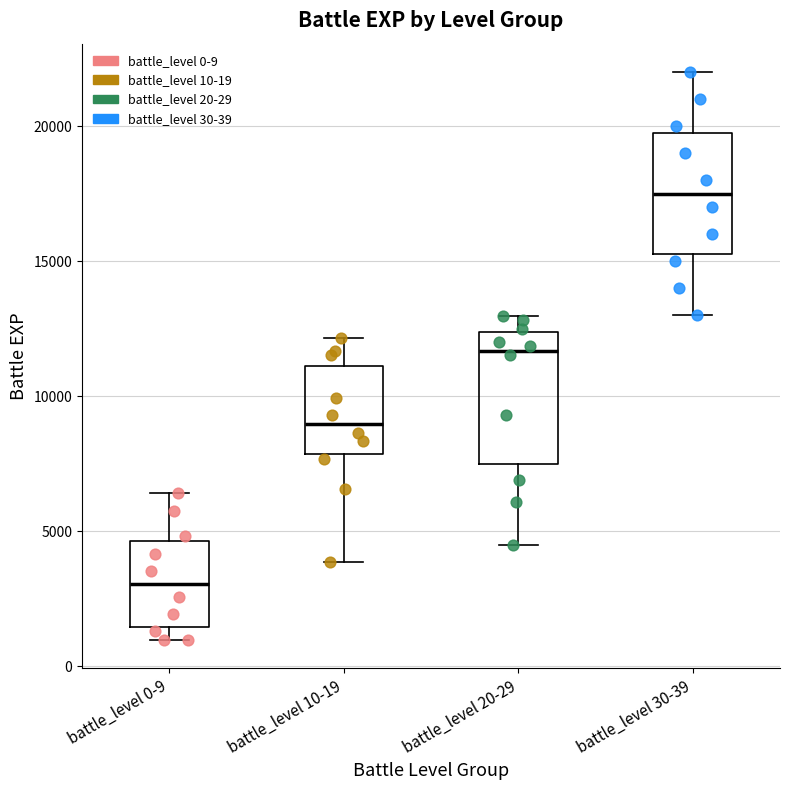

Reading left to right, read every box against the y-axis: the position of its median line, the range the box covers, and the ends of its whiskers. The values are not printed on the chart, so give them approximately, as read against the axis.

battle_level 0-9: median 3000, box 1500 to 4500, whiskers 1000 to 6500
battle_level 10-19: median 9000, box 8000 to 11000, whiskers 4000 to 12000
battle_level 20-29: median 11500, box 7500 to 12500, whiskers 4500 to 13000
battle_level 30-39: median 17500, box 15500 to 20000, whiskers 13000 to 22000